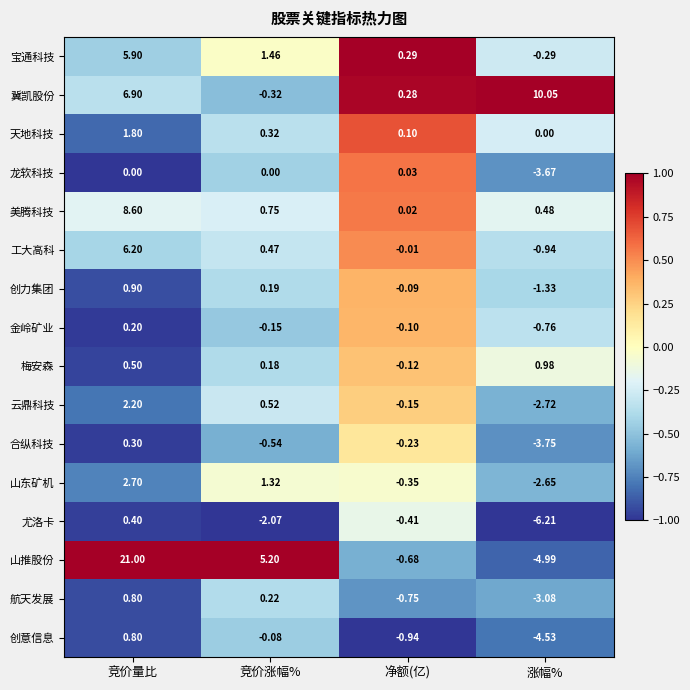

Where does the 创意信息 series first go above 0?

竞价量比